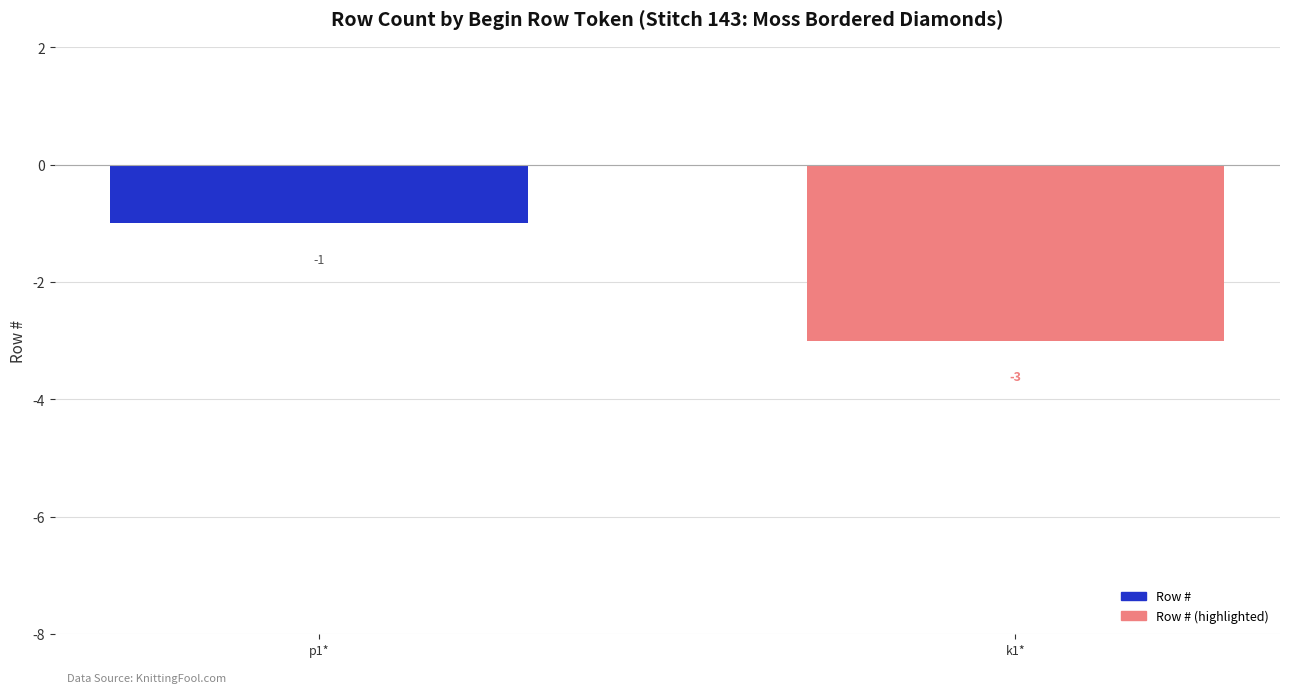

What is the change in value from p1* to k1*?

-2